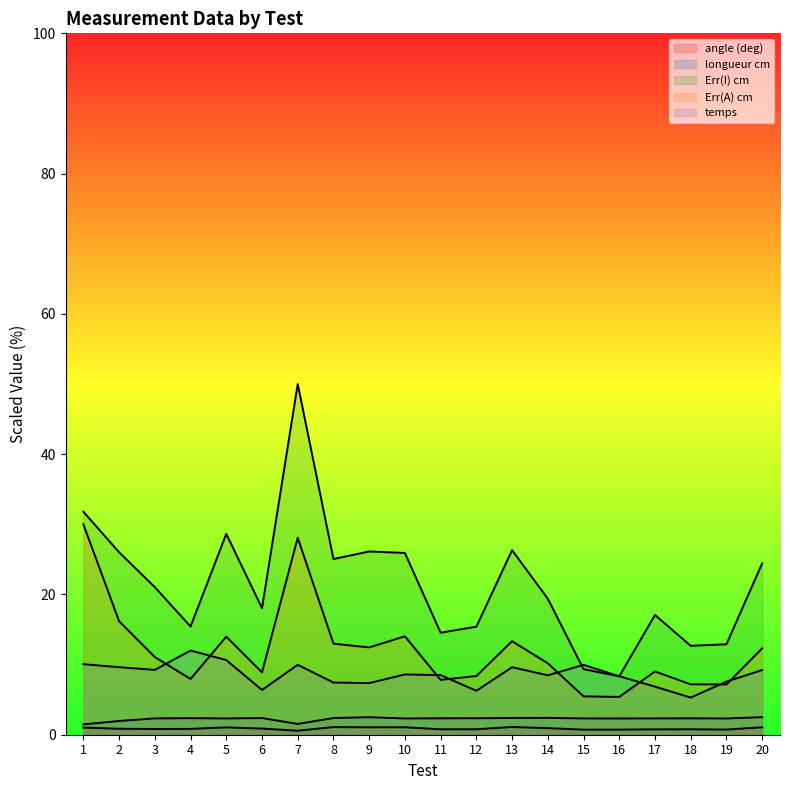

Which series has the largest total across all categories?

Err(I) cm